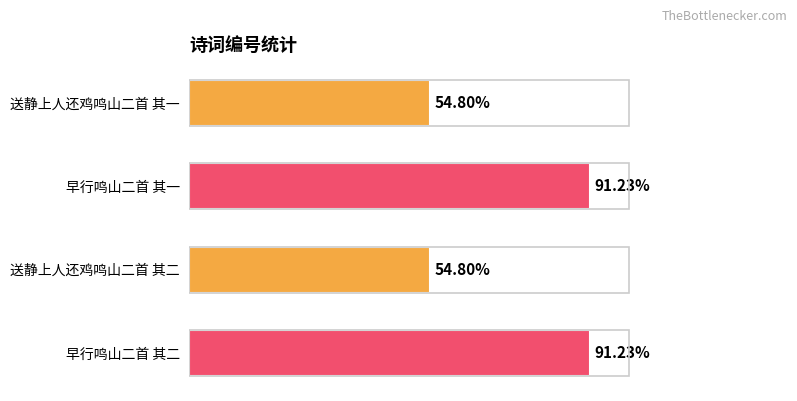

Are the bars horizontal?

Yes